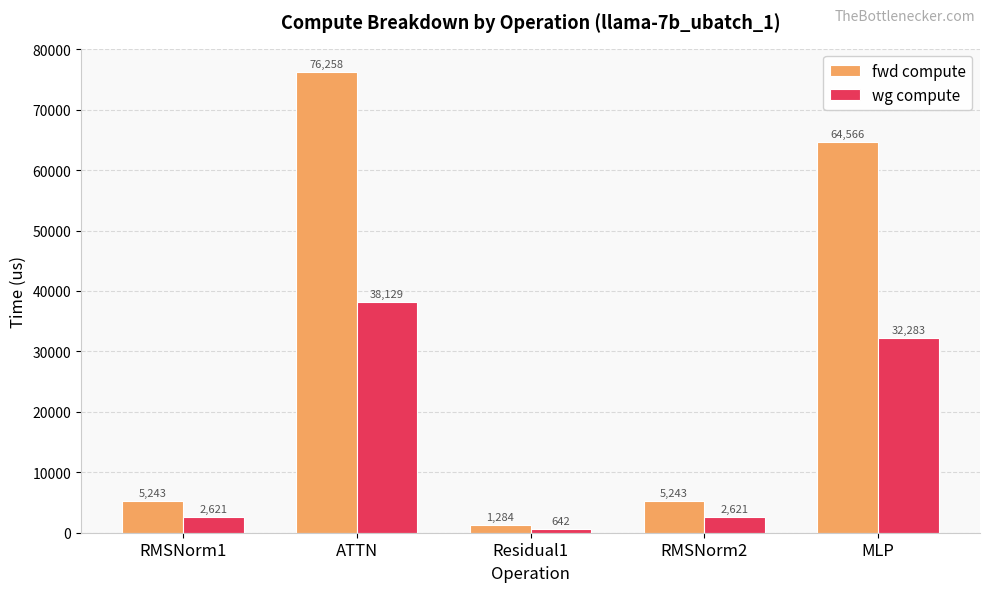

Is the value of wg compute at ATTN greater than the value of fwd compute at MLP?

No